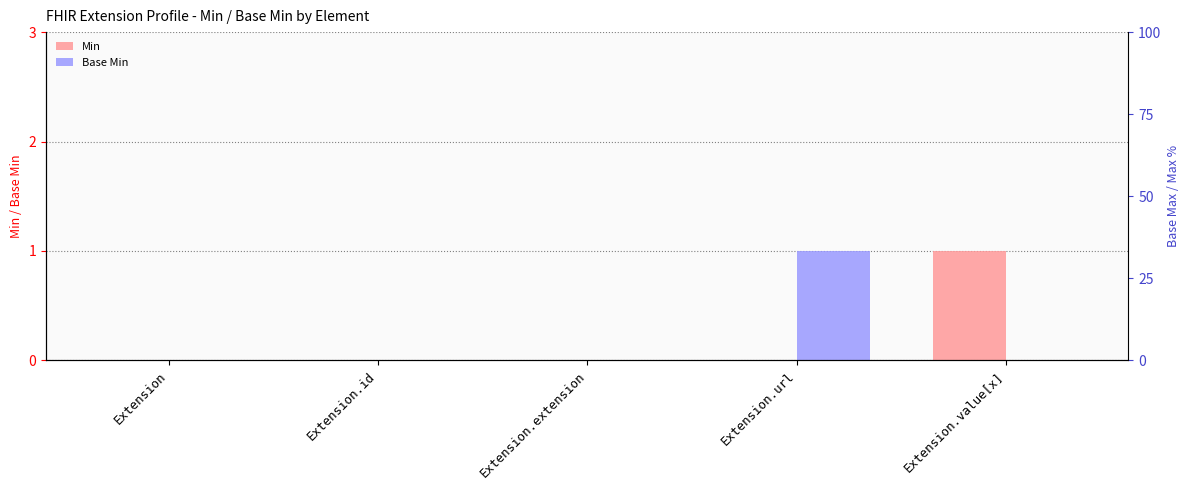

Is it true that Base Min equals -1 at Extension.id?

False